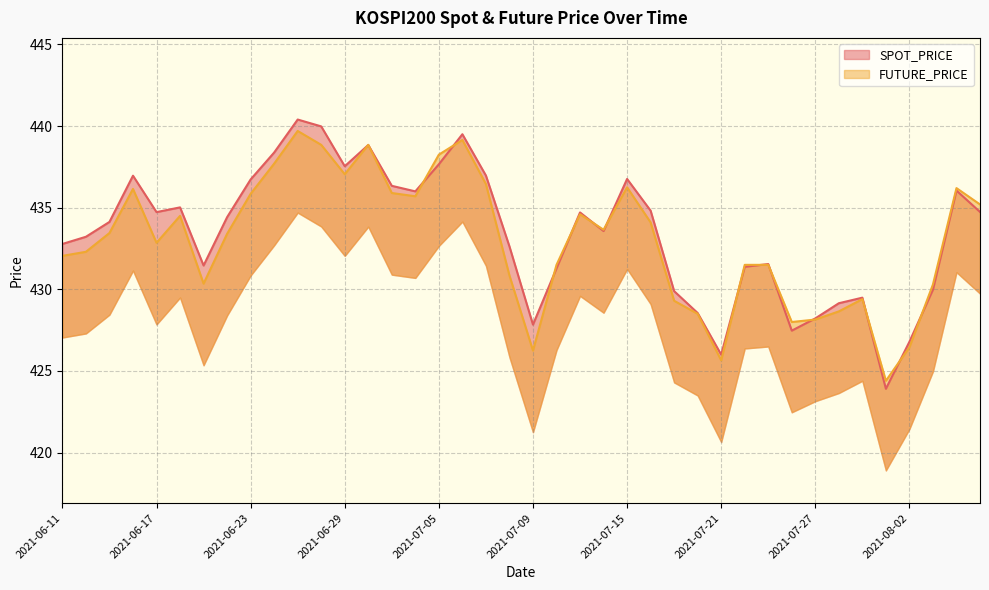

List the labels in order of SPOT_PRICE value, smallest first.

2021-07-30, 2021-07-21, 2021-08-02, 2021-07-26, 2021-07-09, 2021-07-27, 2021-07-20, 2021-07-28, 2021-07-29, 2021-07-19, 2021-08-03, 2021-07-12, 2021-07-22, 2021-06-21, 2021-07-23, 2021-07-08, 2021-06-11, 2021-06-14, 2021-07-14, 2021-06-15, 2021-06-22, 2021-07-13, 2021-06-17, 2021-08-05, 2021-07-16, 2021-06-18, 2021-07-02, 2021-08-04, 2021-07-01, 2021-06-23, 2021-07-15, 2021-06-16, 2021-07-07, 2021-06-29, 2021-07-05, 2021-06-24, 2021-06-30, 2021-07-06, 2021-06-28, 2021-06-25